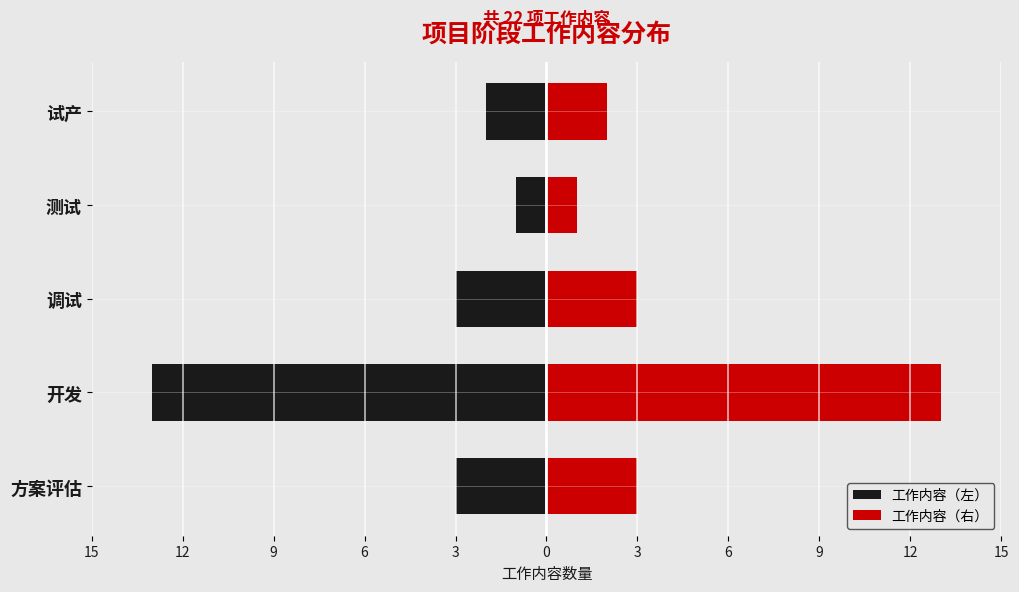

What is the value of the 工作内容（左） bar at the 4th from the left?

-1